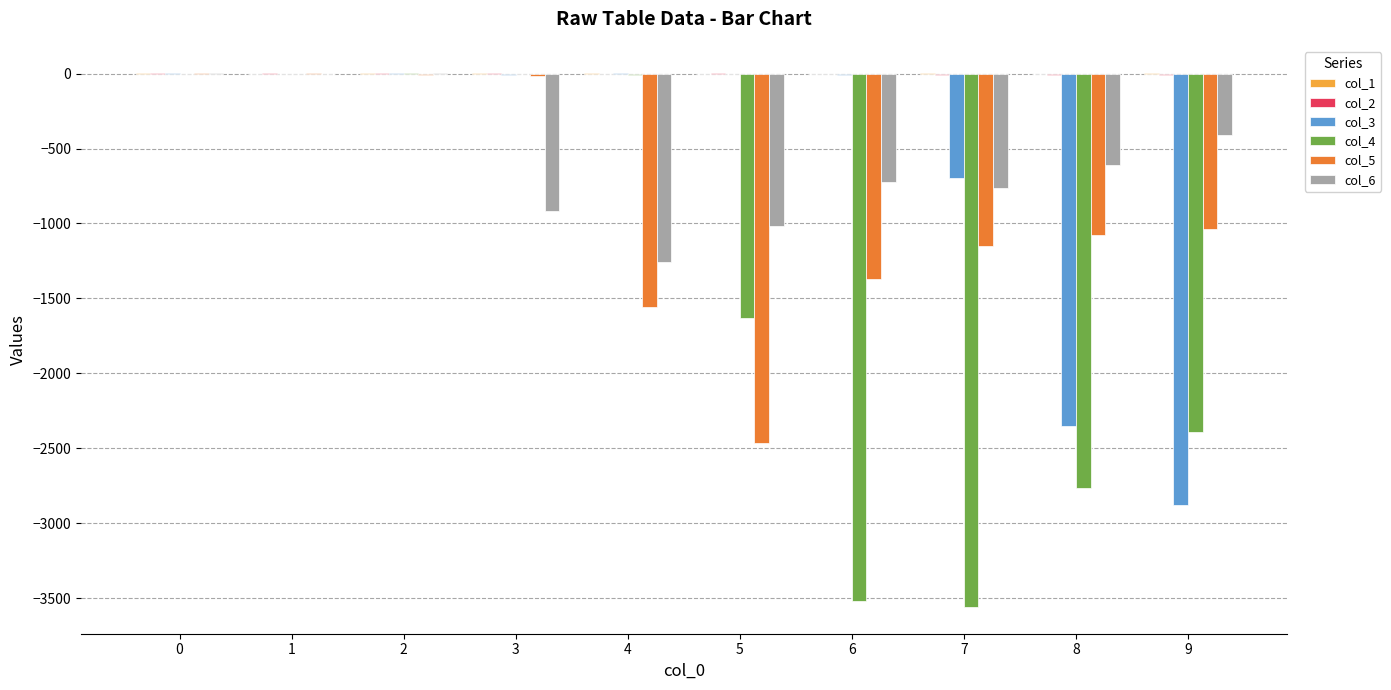

How many data points does each series have?

10